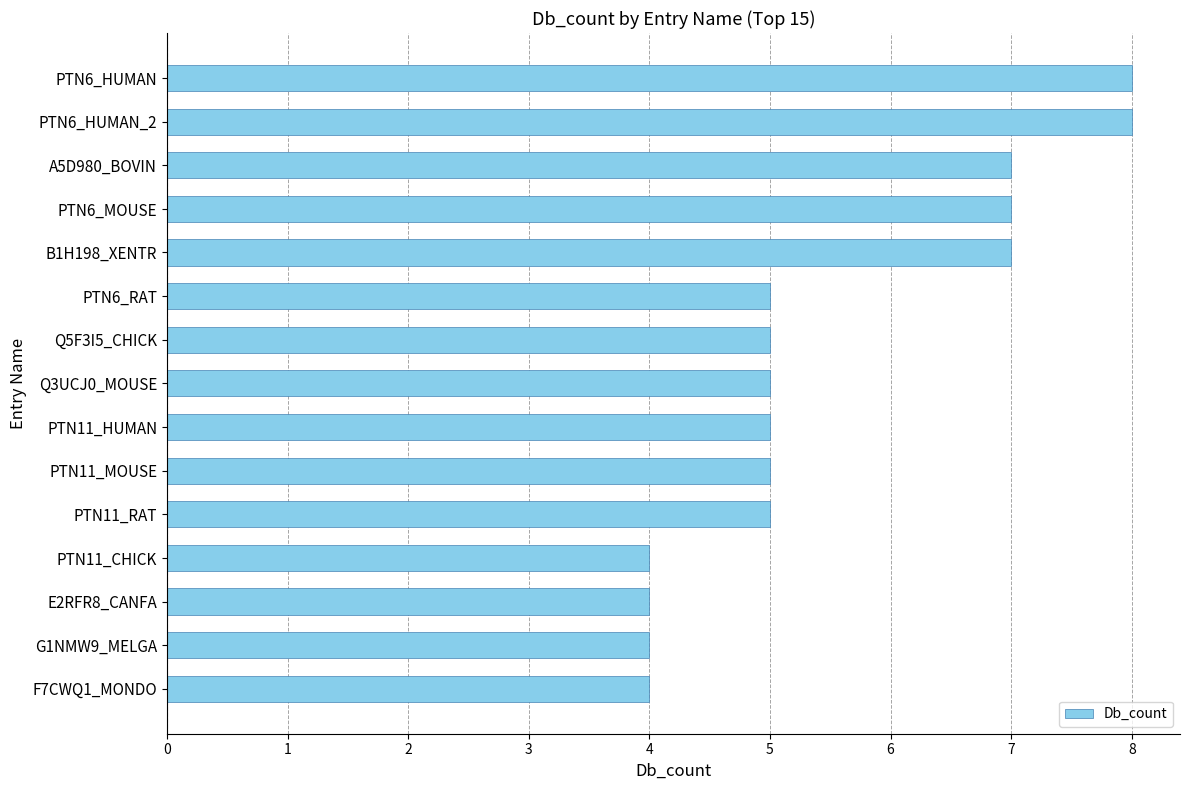

What is the difference between the maximum and minimum values?

4